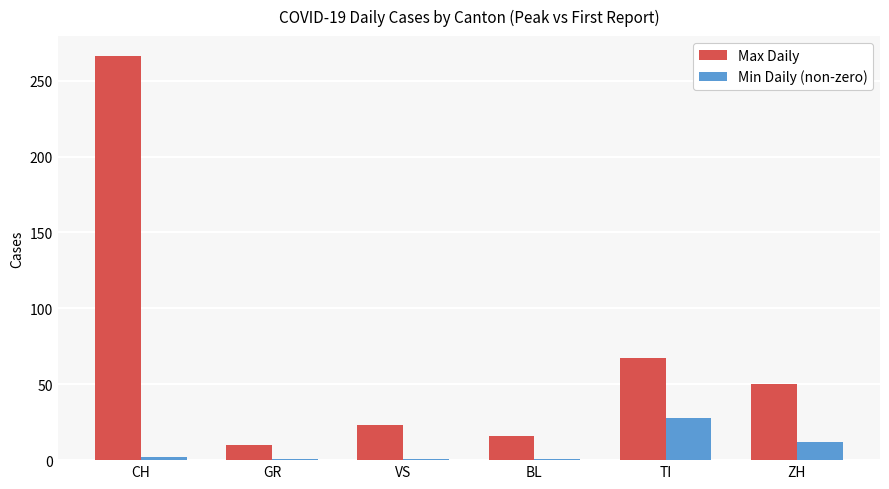

Where is Max Daily nearest to the value 138?

TI